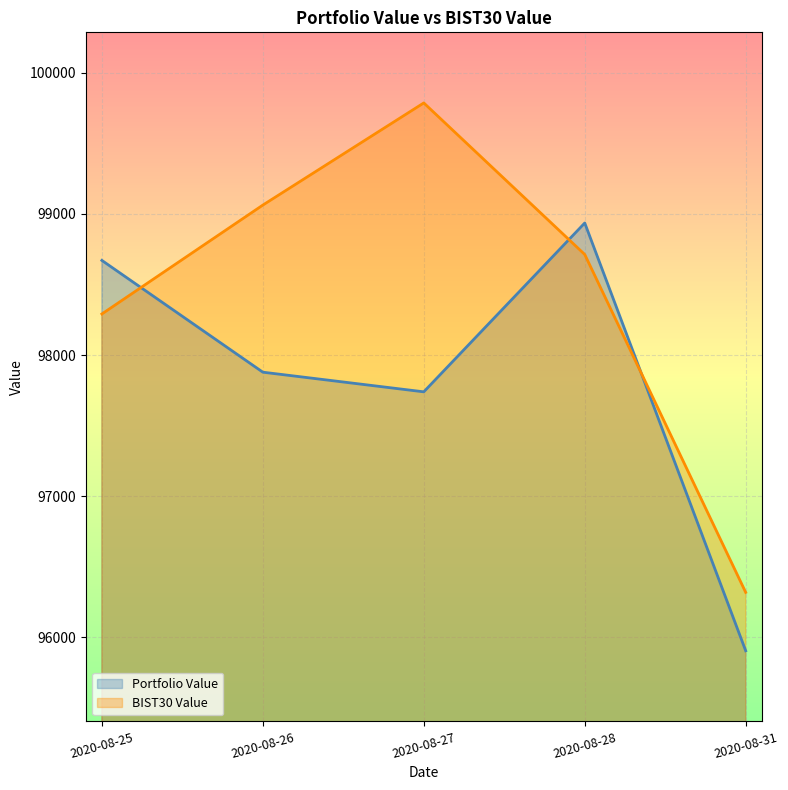

What is the average value of the BIST30 Value series?

98433.8